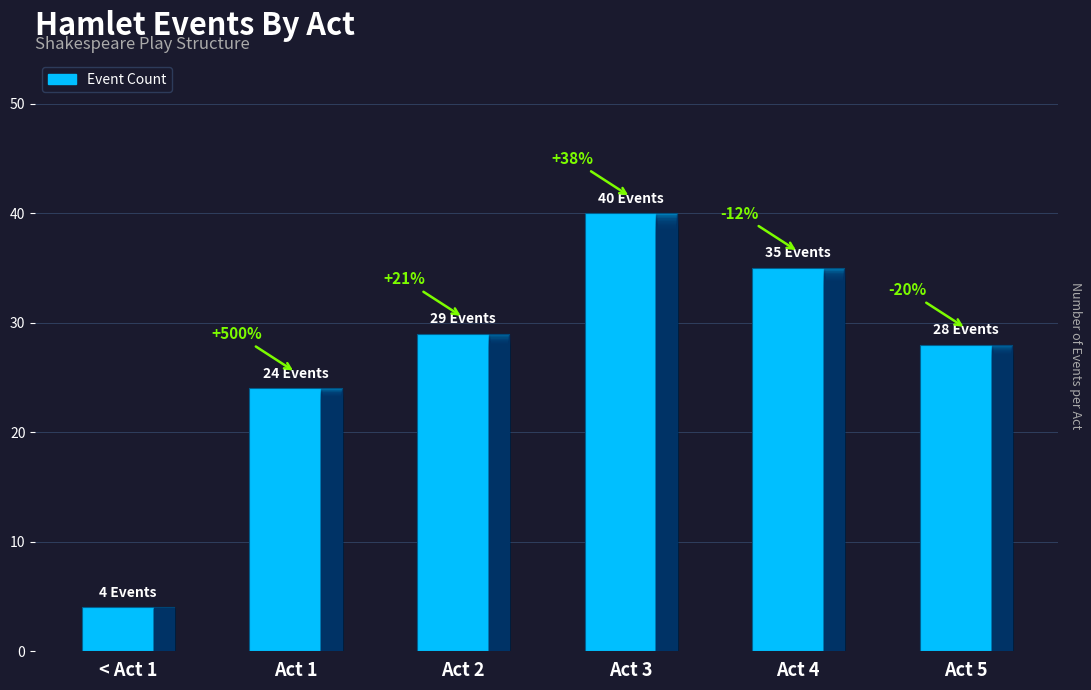

Rank the categories by value from highest to lowest.

Act 3, Act 4, Act 2, Act 5, Act 1, < Act 1